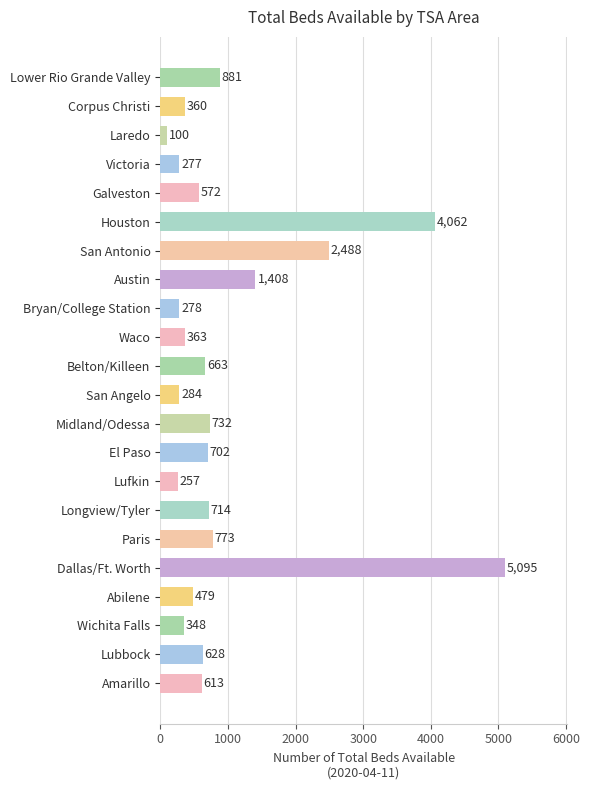

How many distinct data groups are displayed?

1